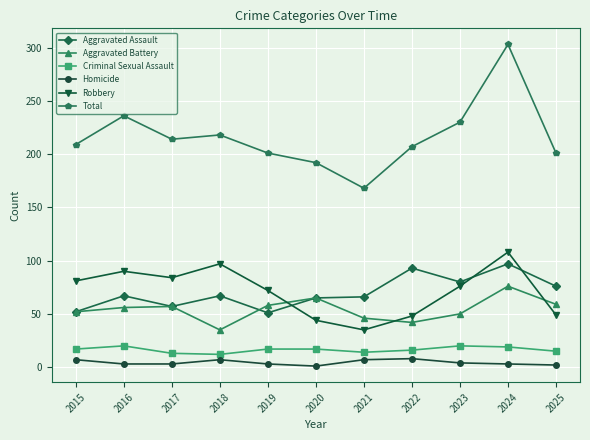

What is the value of the Total point at the 6th from the left?

192